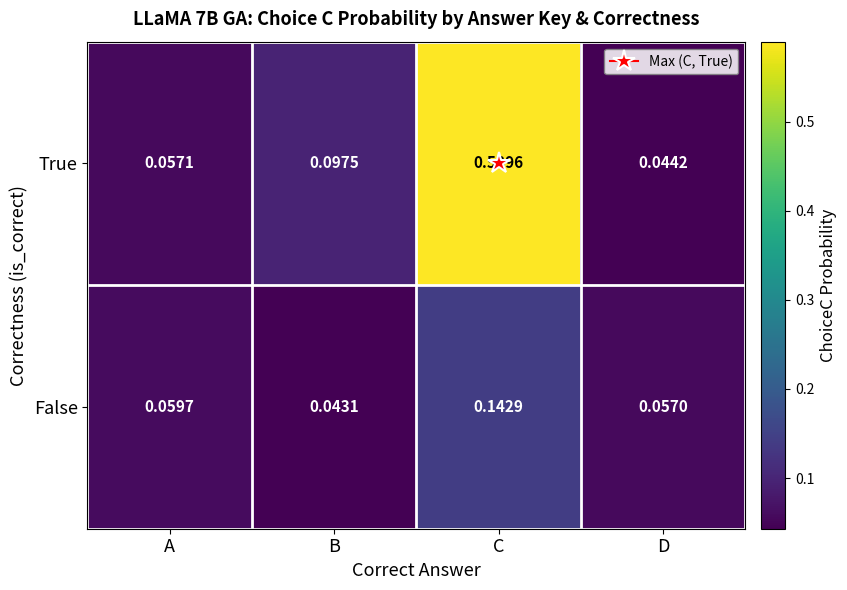

How many series are shown in this chart?

2